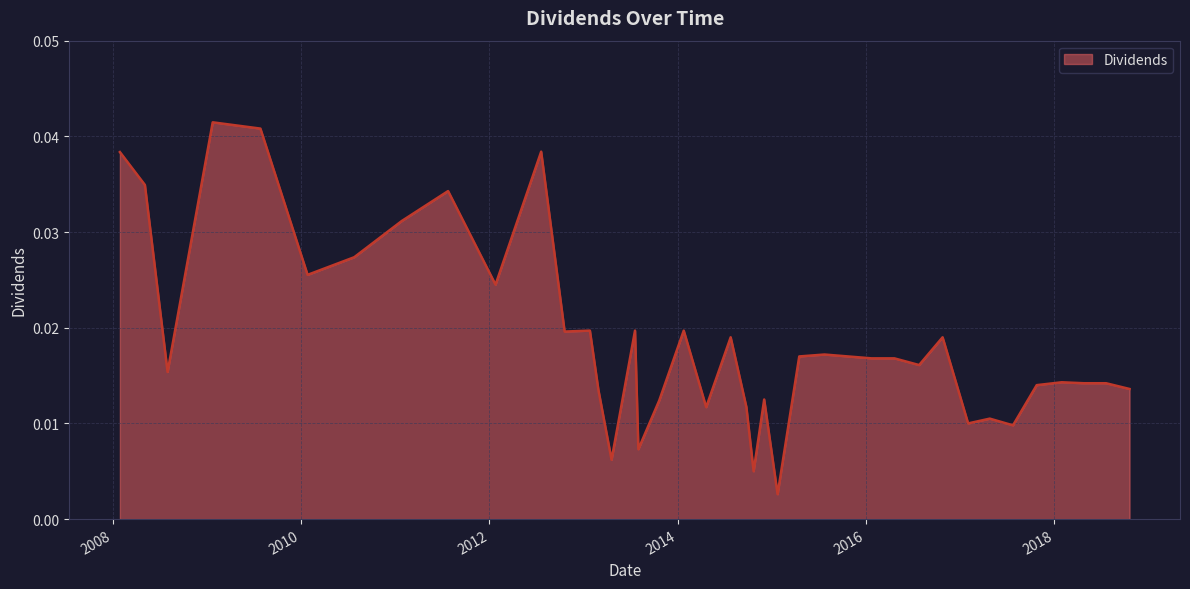

Is this an area chart (filled region under the line)?

Yes